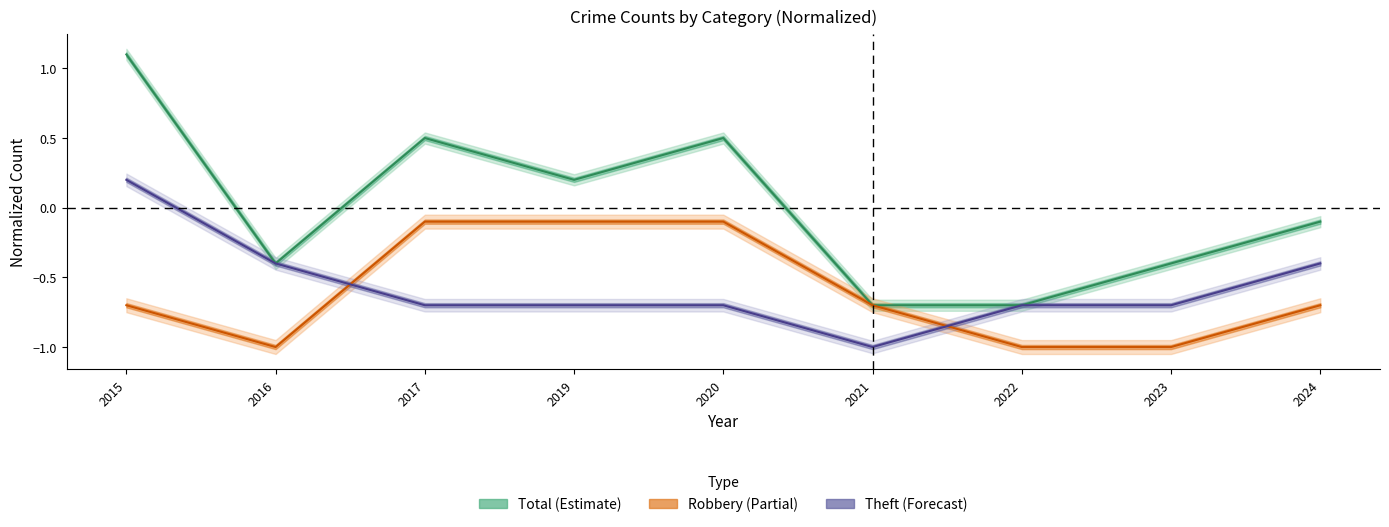

Which series changed the most between 2017 and 2022?

Total